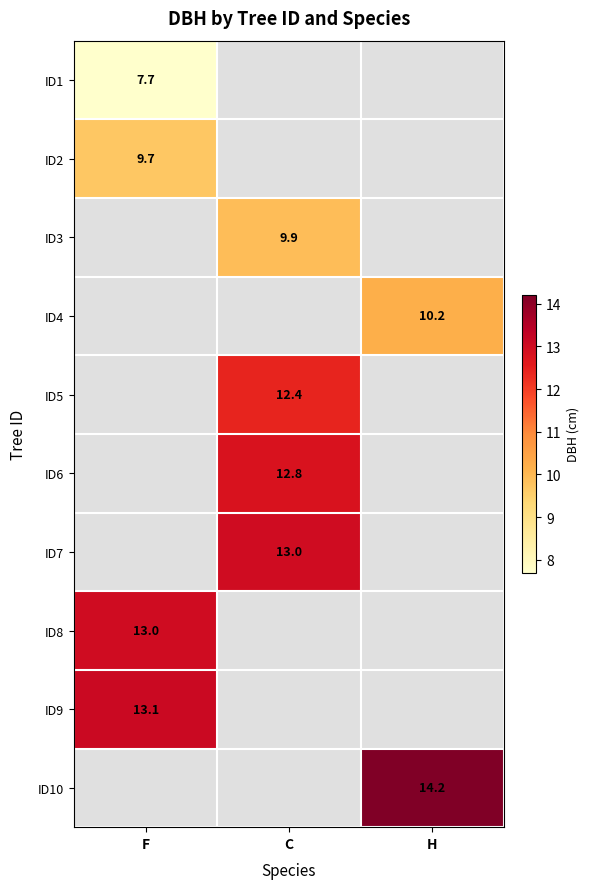

Is it true that ID7 equals 13.0 at C?

True